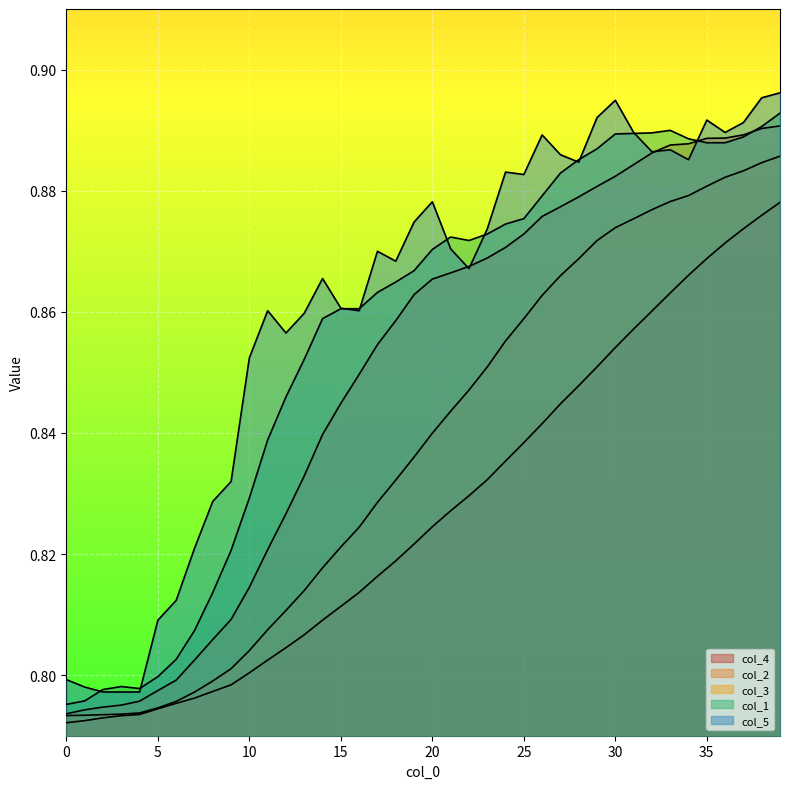

Reading left to right, what are all the values shown in this chart?

col_1: 0.8	0.8	0.8	0.8	0.8	0.8	0.8	0.8	0.8	0.8	0.8	0.8	0.8	0.9	0.9	0.9	0.9	0.9	0.9	0.9	0.9	0.9	0.9	0.9	0.9	0.9	0.9	0.9	0.9	0.9	0.9	0.9	0.9	0.9	0.9	0.9	0.9	0.9	0.9	0.9
col_2: 0.8	0.8	0.8	0.8	0.8	0.8	0.8	0.8	0.8	0.8	0.8	0.8	0.8	0.8	0.8	0.8	0.8	0.9	0.9	0.9	0.9	0.9	0.9	0.9	0.9	0.9	0.9	0.9	0.9	0.9	0.9	0.9	0.9	0.9	0.9	0.9	0.9	0.9	0.9	0.9
col_3: 0.8	0.8	0.8	0.8	0.8	0.8	0.8	0.8	0.8	0.8	0.8	0.8	0.8	0.8	0.8	0.8	0.8	0.8	0.8	0.8	0.8	0.8	0.8	0.9	0.9	0.9	0.9	0.9	0.9	0.9	0.9	0.9	0.9	0.9	0.9	0.9	0.9	0.9	0.9	0.9
col_4: 0.8	0.8	0.8	0.8	0.8	0.8	0.8	0.8	0.8	0.8	0.8	0.8	0.8	0.8	0.8	0.8	0.8	0.8	0.8	0.8	0.8	0.8	0.8	0.8	0.8	0.8	0.8	0.8	0.8	0.9	0.9	0.9	0.9	0.9	0.9	0.9	0.9	0.9	0.9	0.9
col_5: 0.8	0.8	0.8	0.8	0.8	0.8	0.8	0.8	0.8	0.8	0.9	0.9	0.9	0.9	0.9	0.9	0.9	0.9	0.9	0.9	0.9	0.9	0.9	0.9	0.9	0.9	0.9	0.9	0.9	0.9	0.9	0.9	0.9	0.9	0.9	0.9	0.9	0.9	0.9	0.9